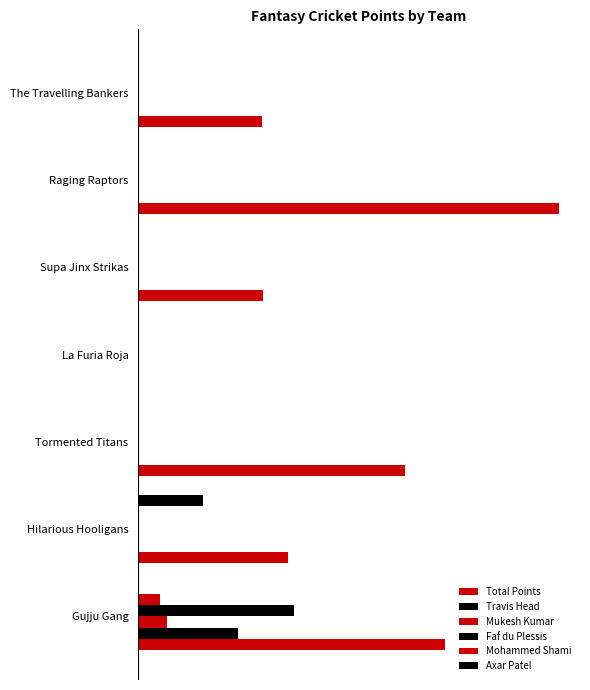

How many categories are shown in the chart?

7